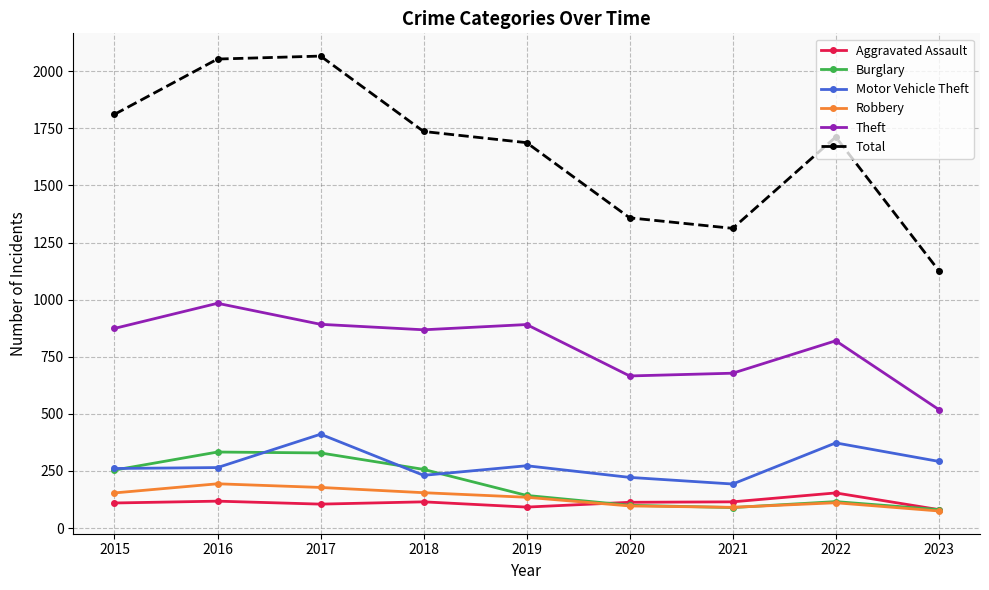

Between 2017 and 2021, which series saw the biggest shift?

Total